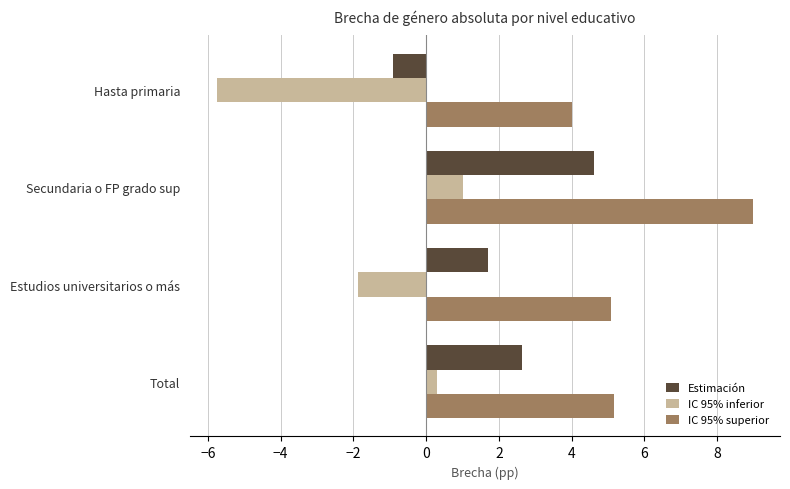

How many distinct data groups are displayed?

3